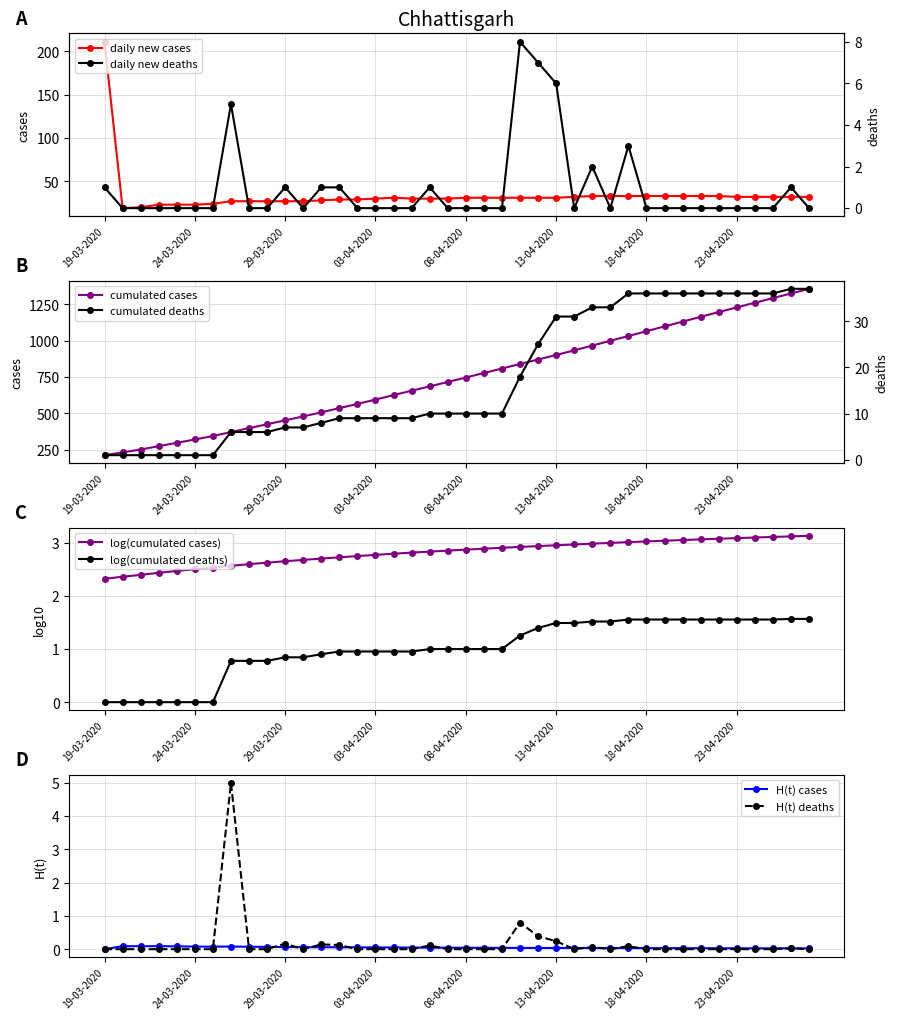

What is the minimum value for cumulated_deaths?

1